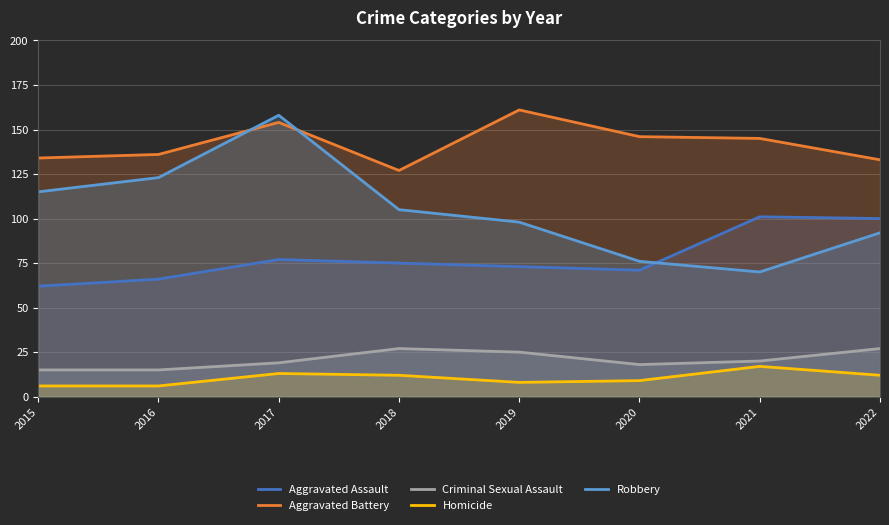

At which label is Aggravated Assault closest to 81?

2017